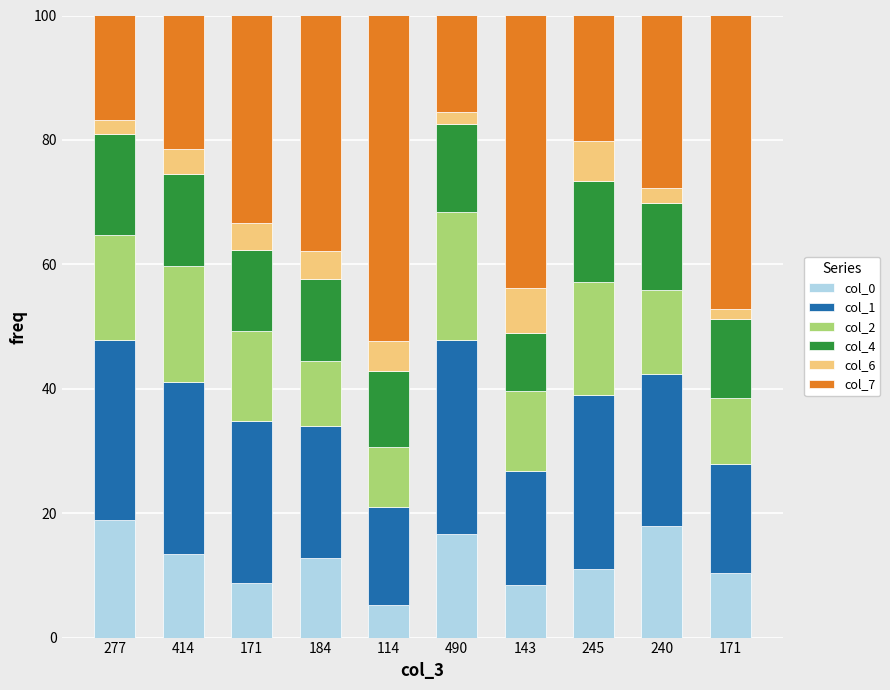

Which category has the lowest value in the col_0 series?

114